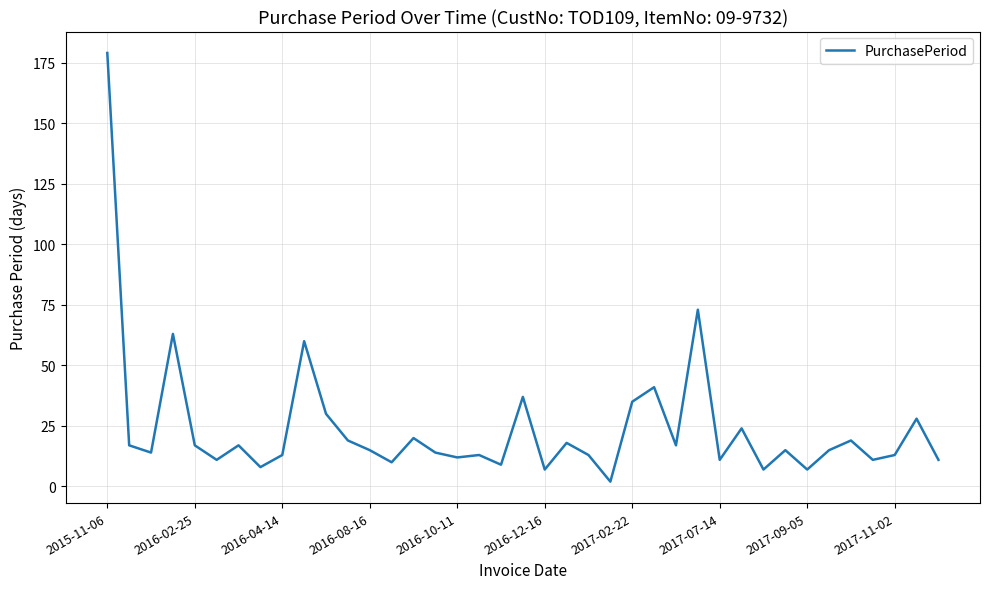

What is the difference between the maximum and minimum values?

177